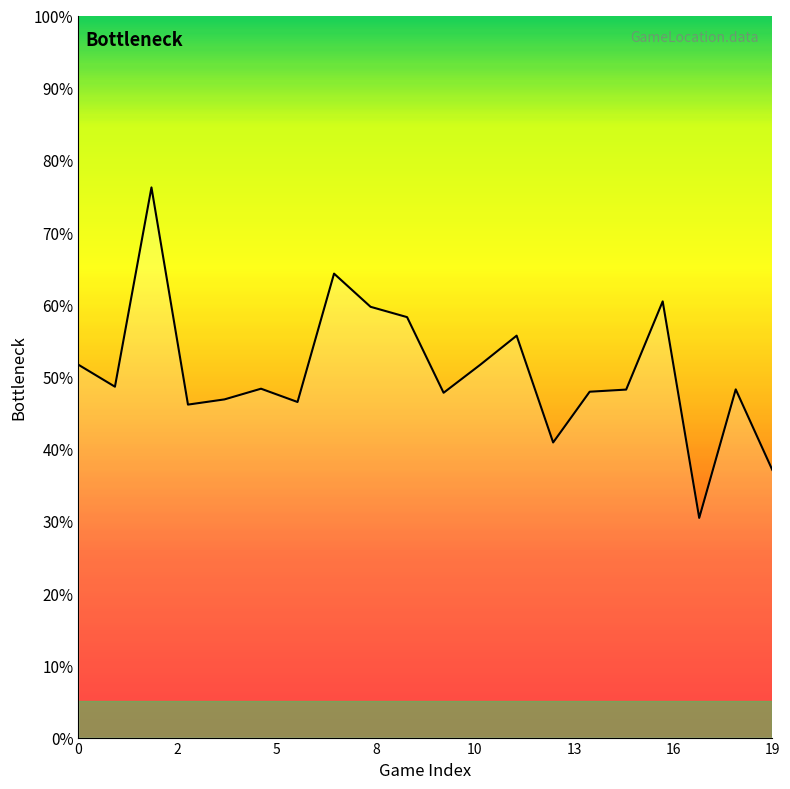

What is the greatest value displayed?

76.2